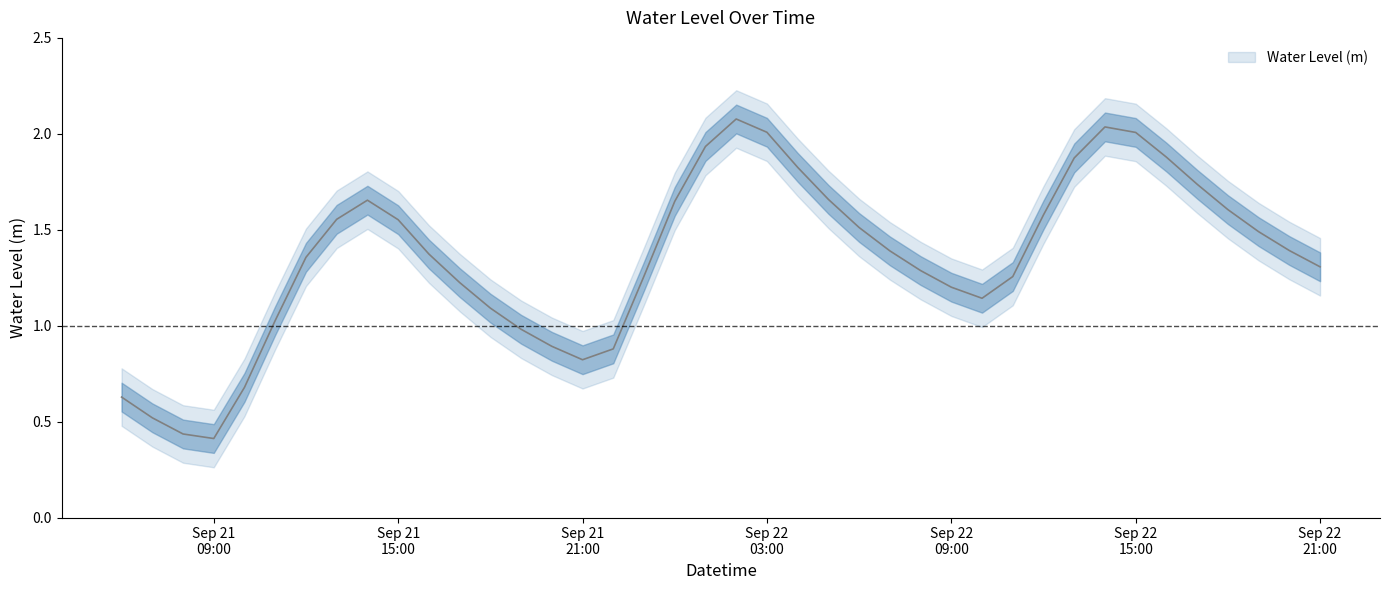

What is the sum of the values at 2024-09-21 19:00:00 and 2024-09-21 22:00:00?

1.9